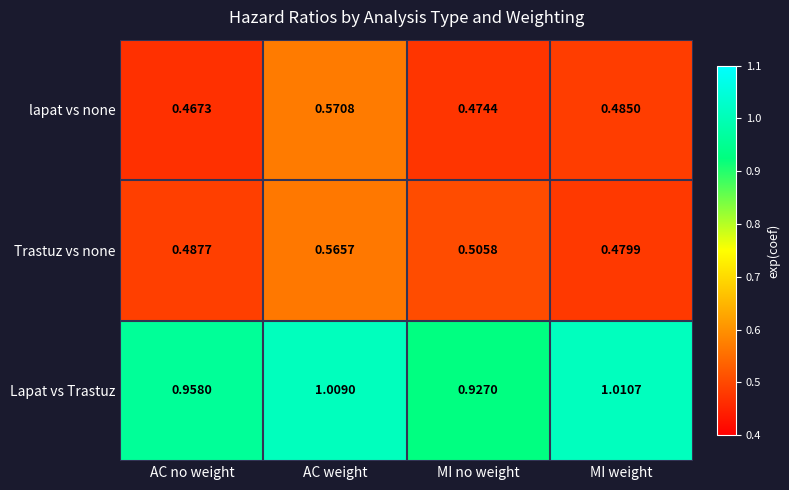

Rank the series by their maximum value, from lowest to highest.

Trastuz vs none, lapat vs none, Lapat vs Trastuz